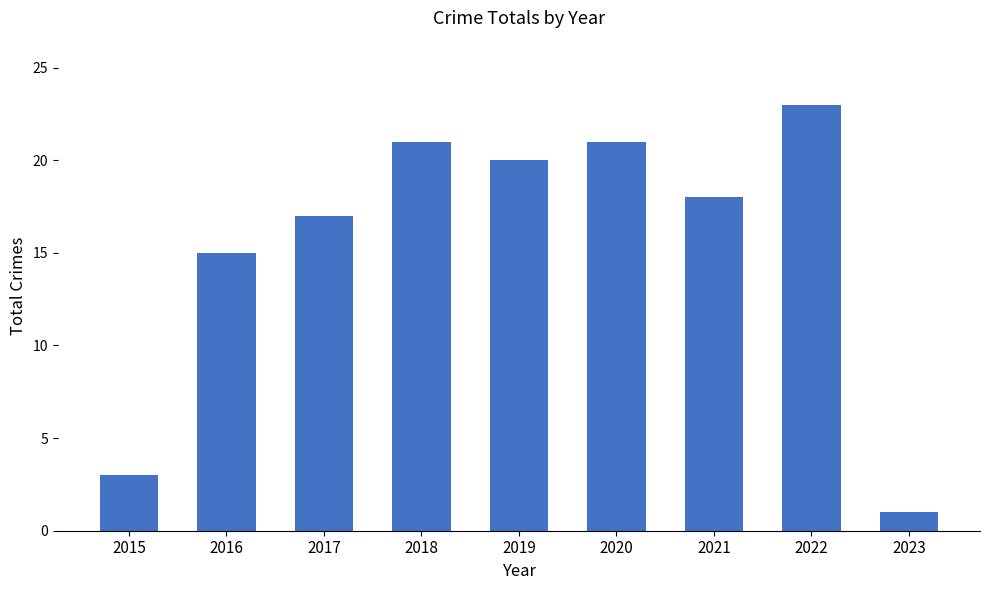

Reading left to right, extract all data points from this chart.

3	15	17	21	20	21	18	23	1